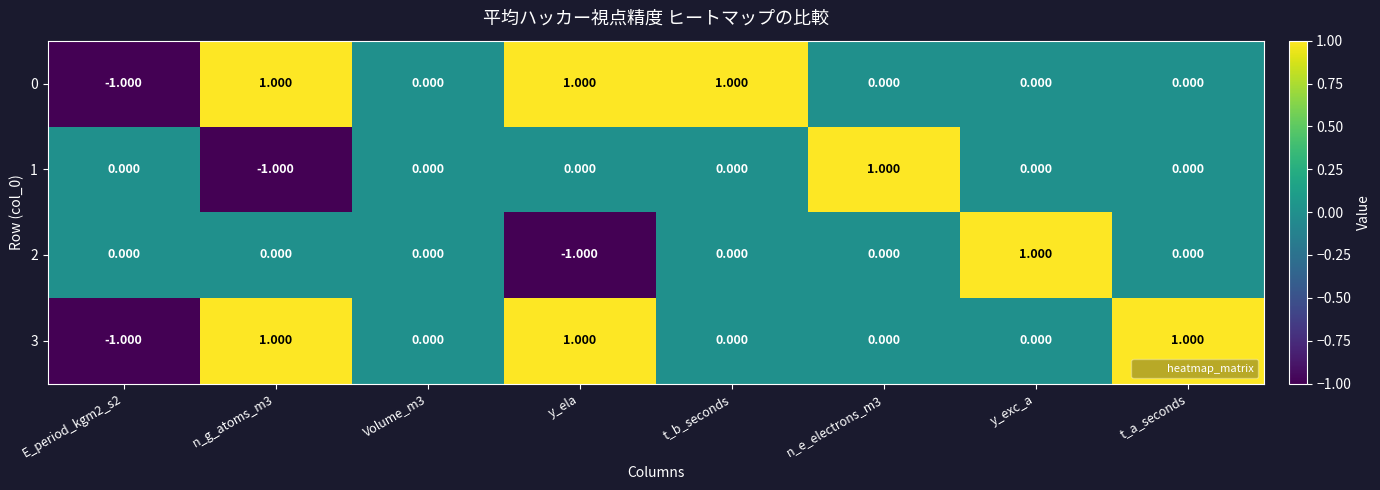

Which has a higher value, t_a_seconds or t_b_seconds?

t_b_seconds